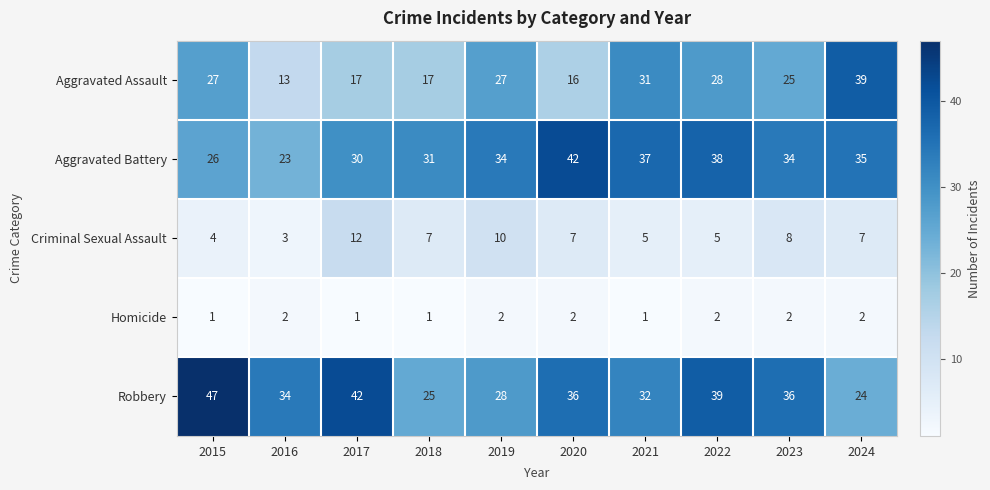

Which series has the largest range (max minus min)?

Aggravated Assault